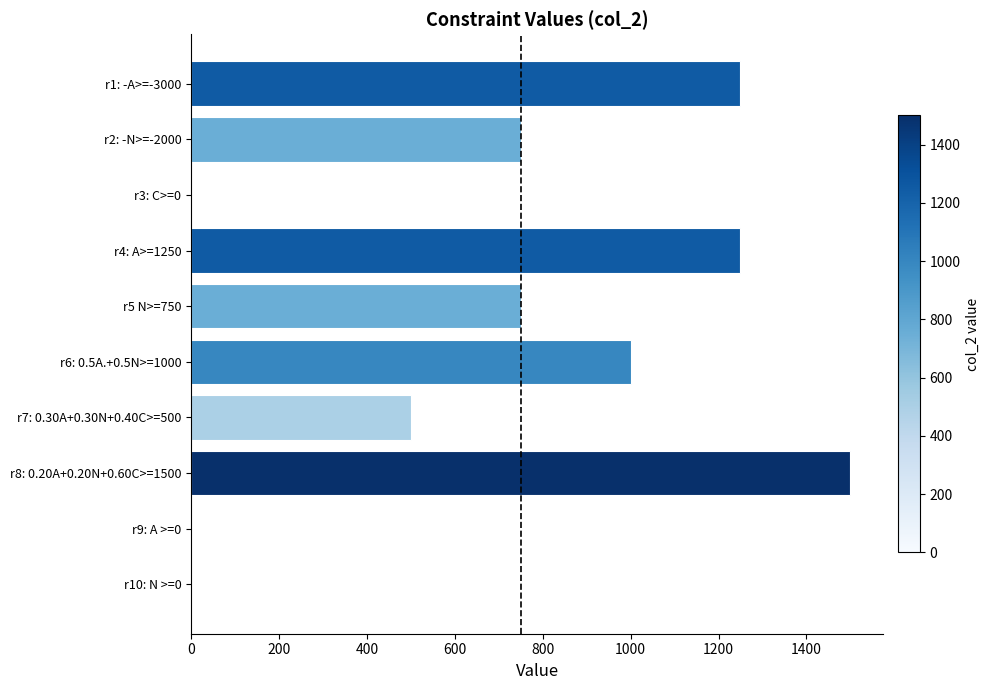

What is the maximum value shown in the chart?

1500